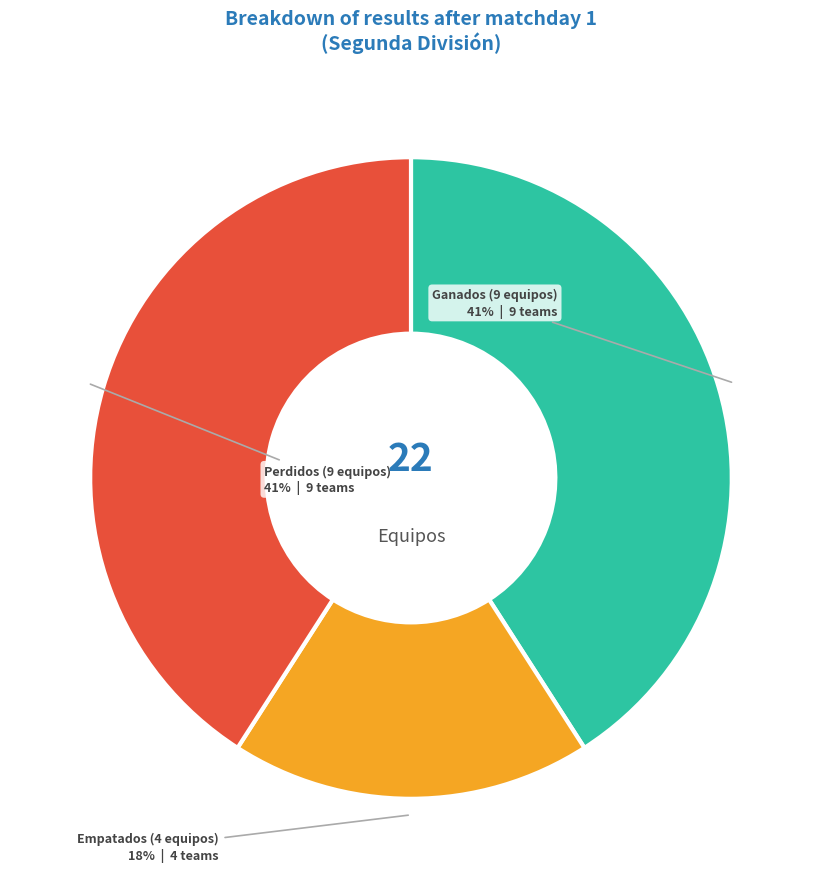

Does any single category account for the majority?

No